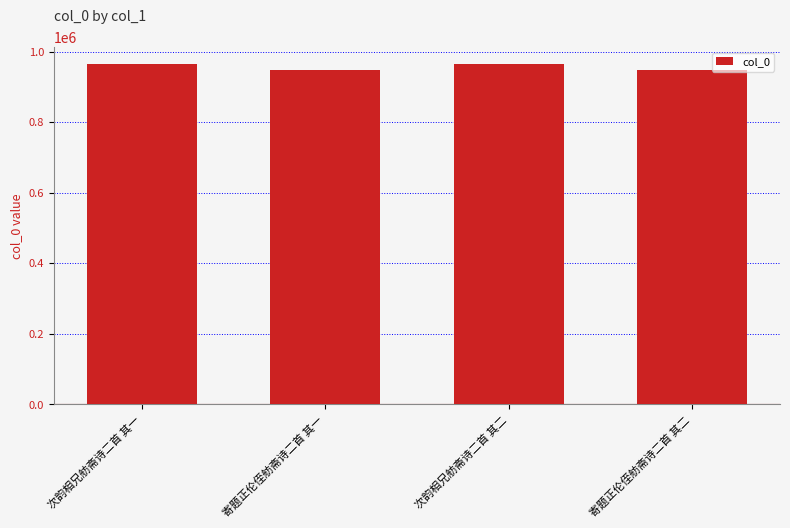

What is the value of the 1st bar from the left?

964452